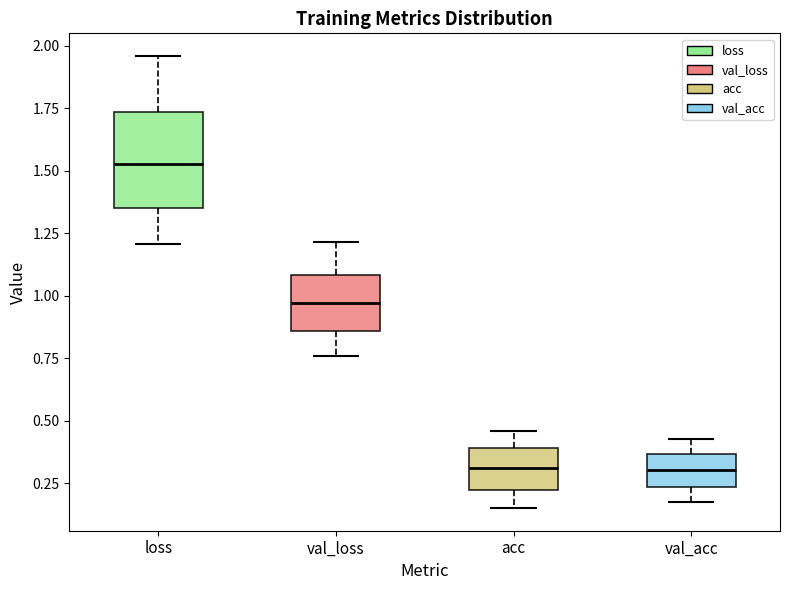

Reading left to right, read every box against the y-axis: the position of its median line, the range the box covers, and the ends of its whiskers. The values are not printed on the chart, so give them approximately, as read against the axis.

loss: median 1.55, box 1.35 to 1.75, whiskers 1.20 to 1.95
val_loss: median 0.95, box 0.85 to 1.10, whiskers 0.75 to 1.20
acc: median 0.30, box 0.20 to 0.40, whiskers 0.15 to 0.45
val_acc: median 0.30, box 0.25 to 0.35, whiskers 0.15 to 0.45